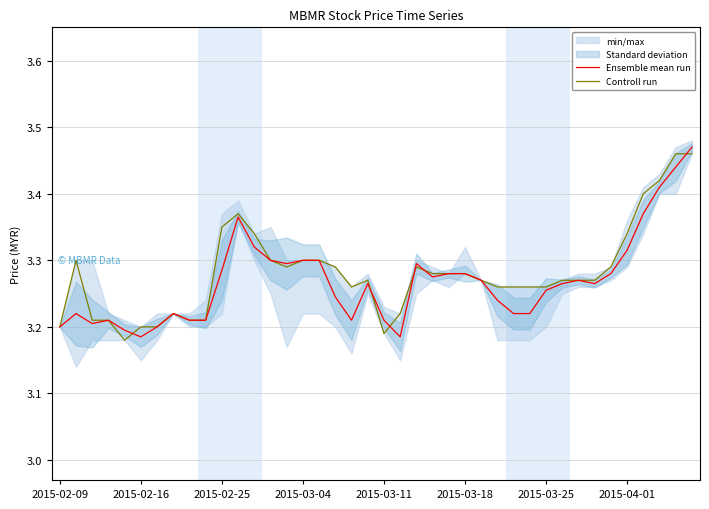

True or false: Ensemble mean run and Controll run cross at least once.

True